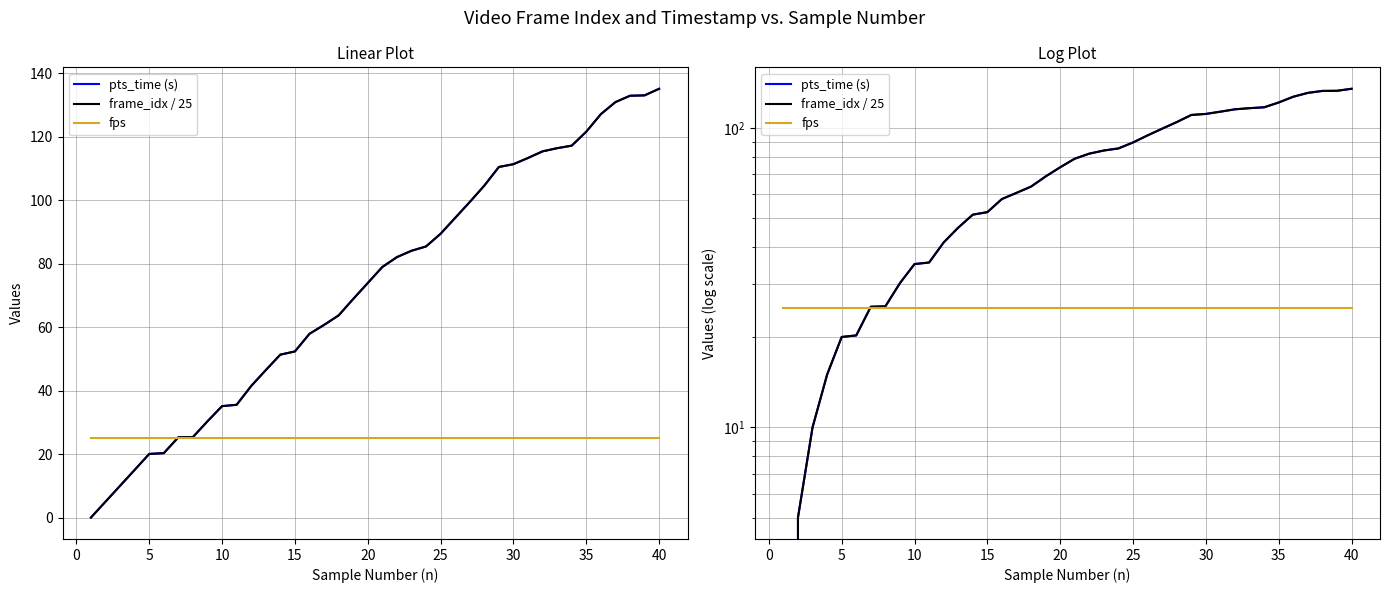

At how many categories does at least one series exceed 44?

28